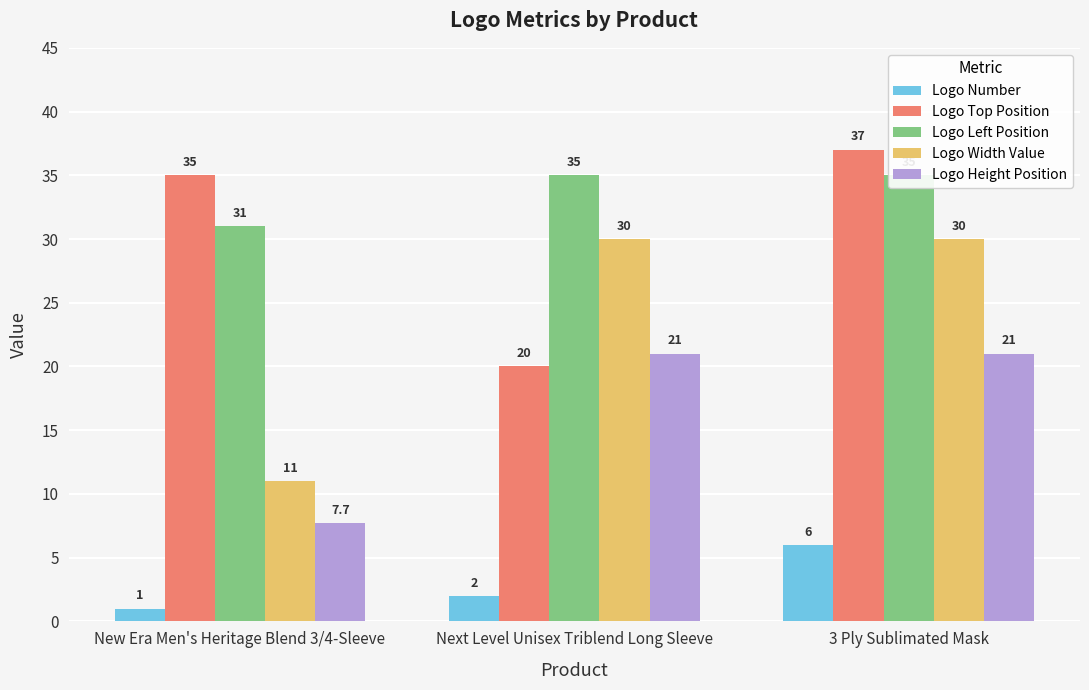

What is the total value across all series at Next Level Unisex Triblend Long Sleeve?

108.0